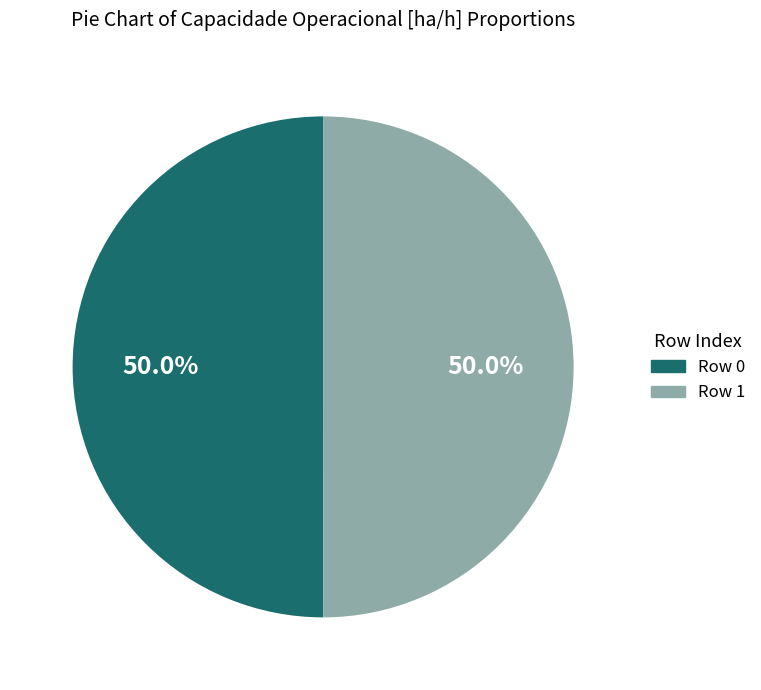

To the nearest percent, what portion does Row 1 represent?

50%